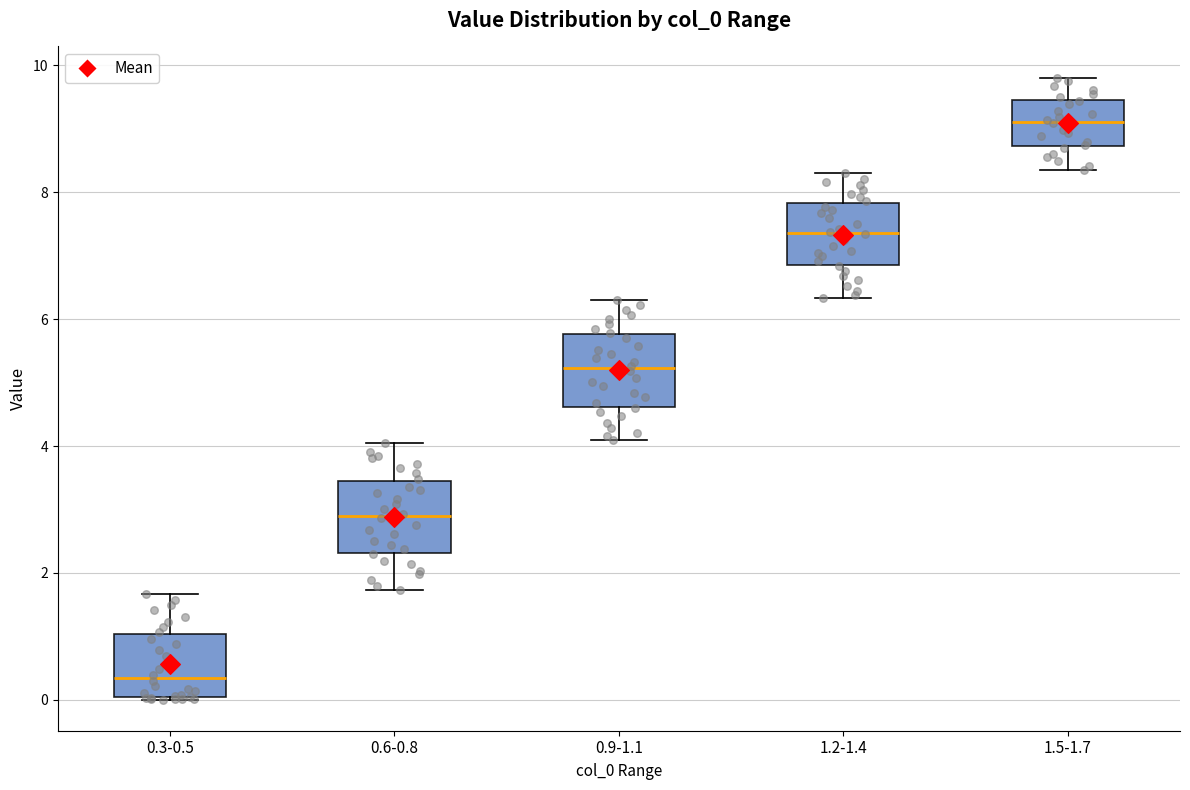

Which box has the highest median line?

1.5-1.7